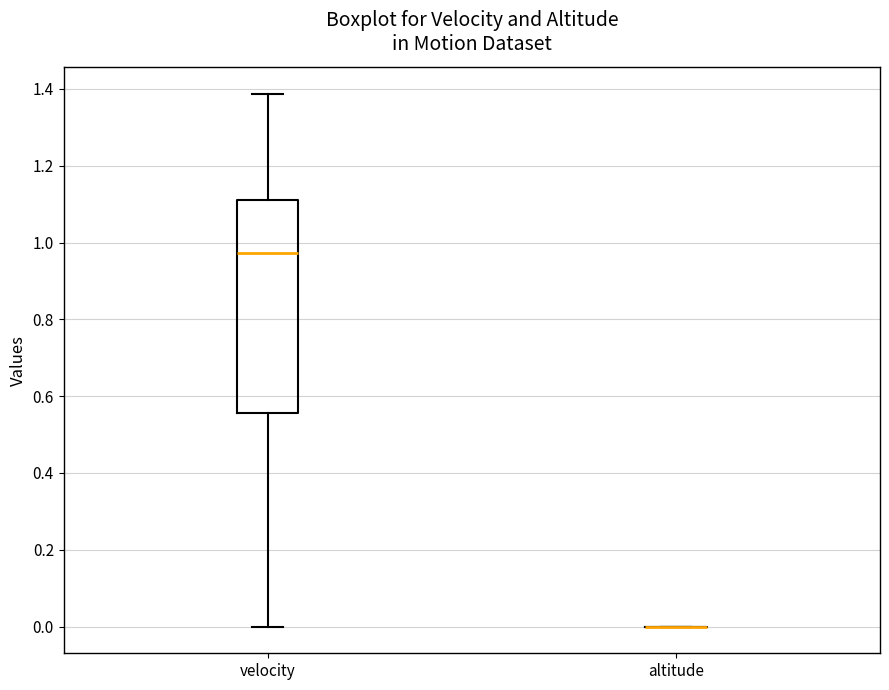

Reading left to right, transcribe this box plot: for each box, give where its median line is, the range the box spans, and where its two whiskers end, as read against the y-axis. The values are not printed on the chart, so give them approximately, as read against the axis.

velocity: median 0.98, box 0.56 to 1.12, whiskers 0.00 to 1.38
altitude: box collapsed to a line at 0.00, whiskers 0.00 to 0.00